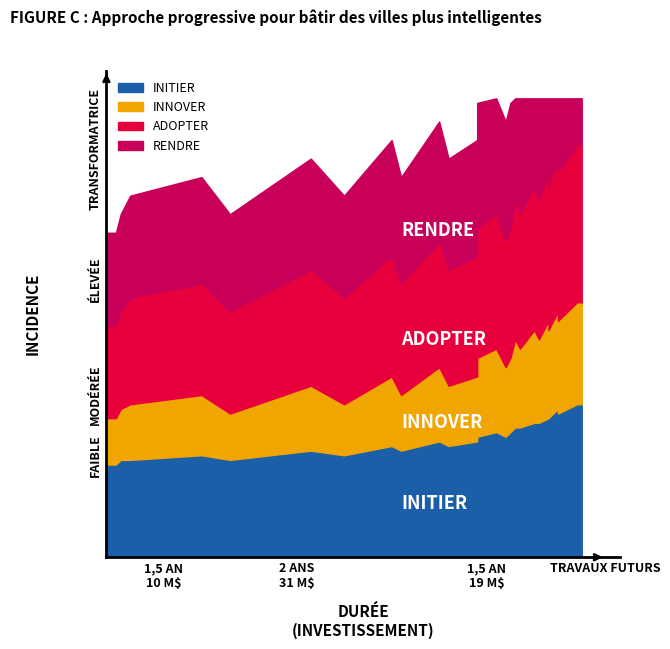

Does the chart have visible grid lines?

No